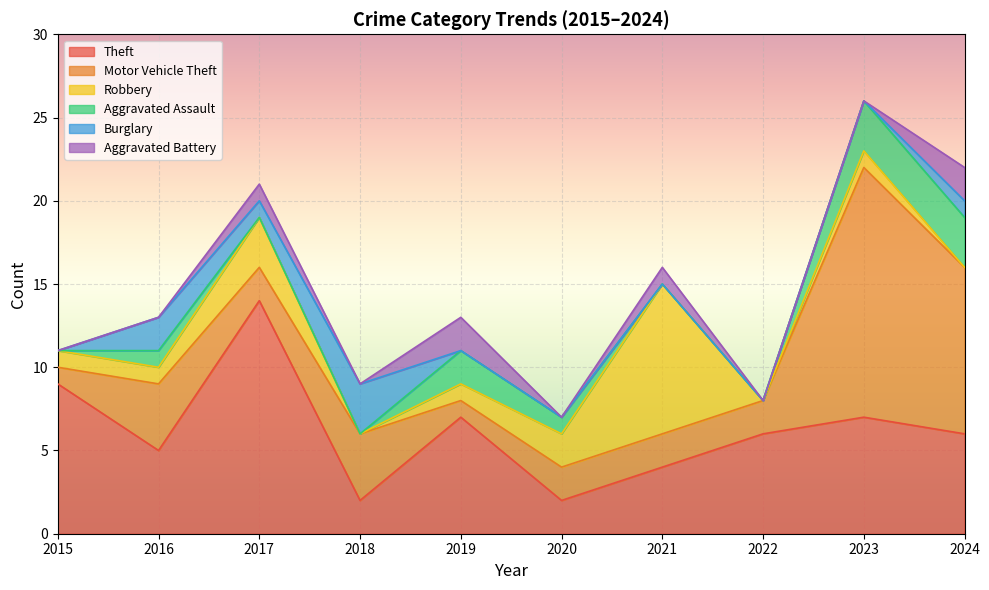

List the series in order of their peak value, lowest first.

Aggravated Battery, Aggravated Assault, Burglary, Robbery, Theft, Motor Vehicle Theft